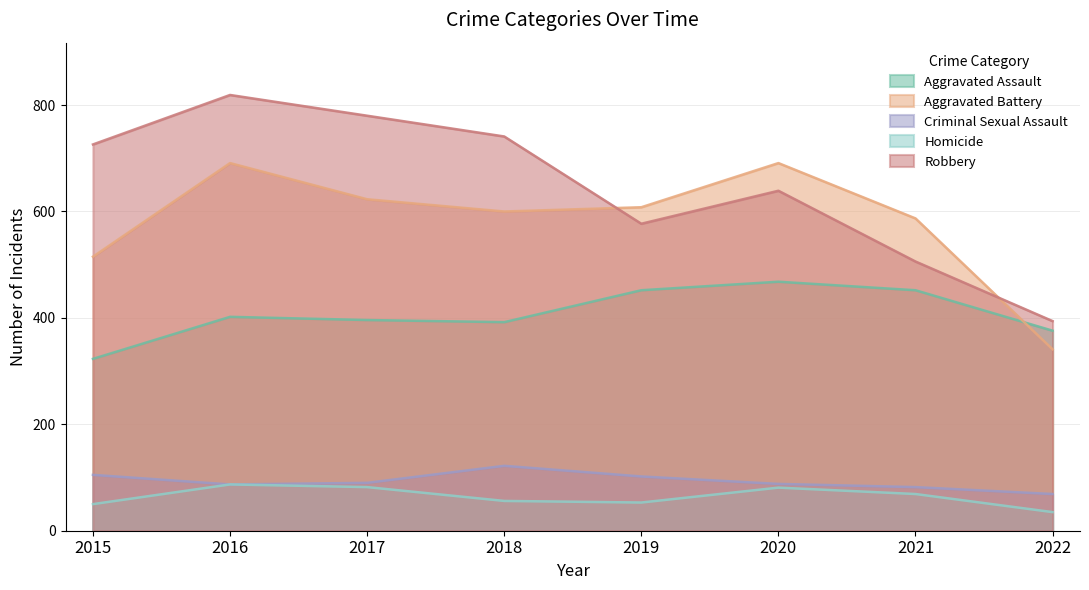

Which category has the highest value in the Aggravated Assault series?

2020